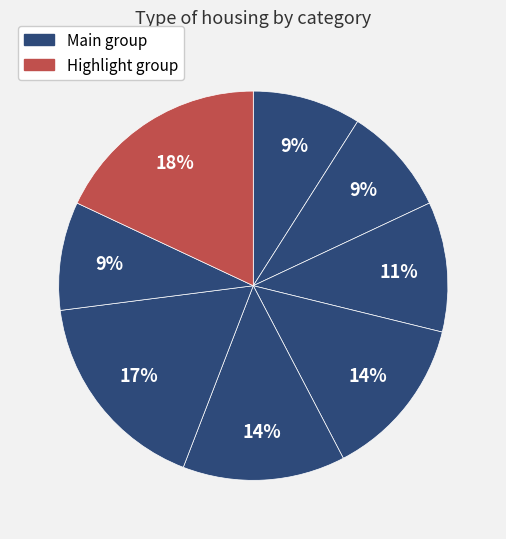

Count the number of slices in the pie.

8